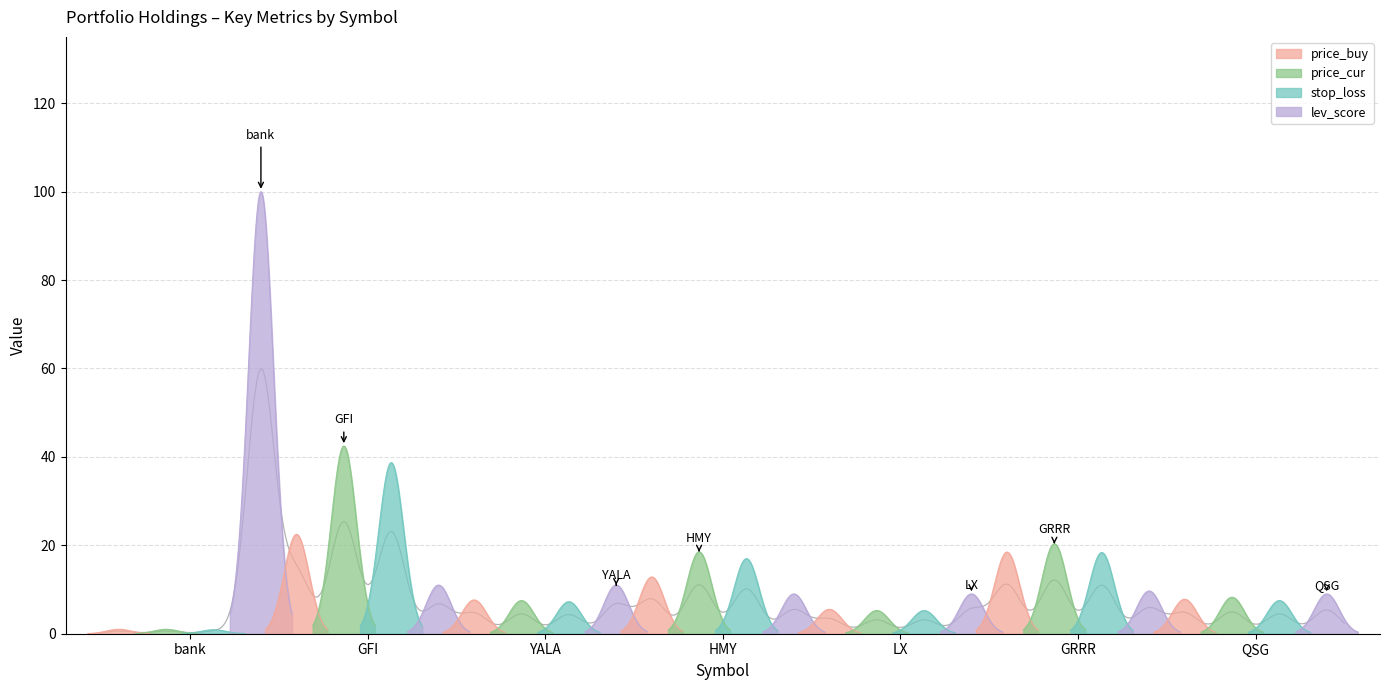

What is the value of the price_cur point at the 4th from the left?

18.5